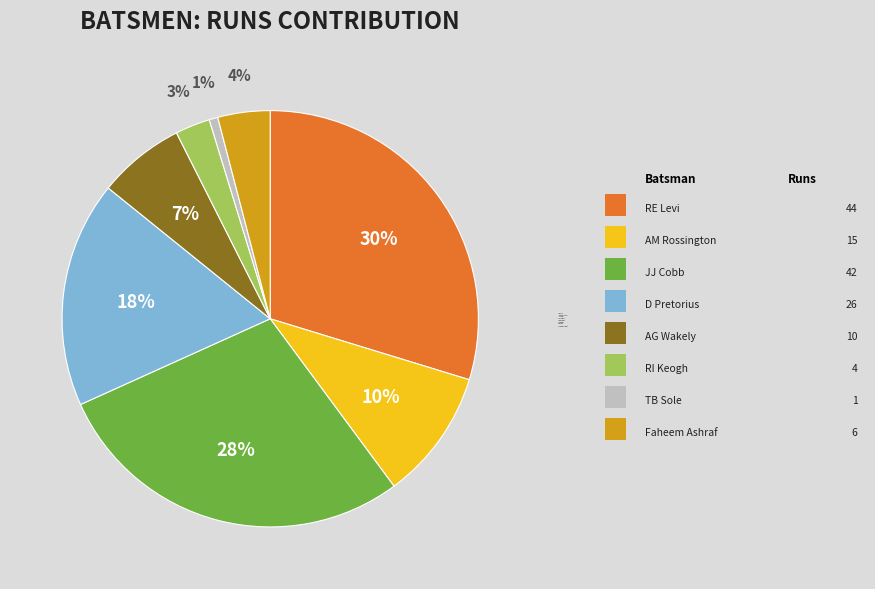

To the nearest percent, what is the difference between the largest and smallest slice percentages?

29%